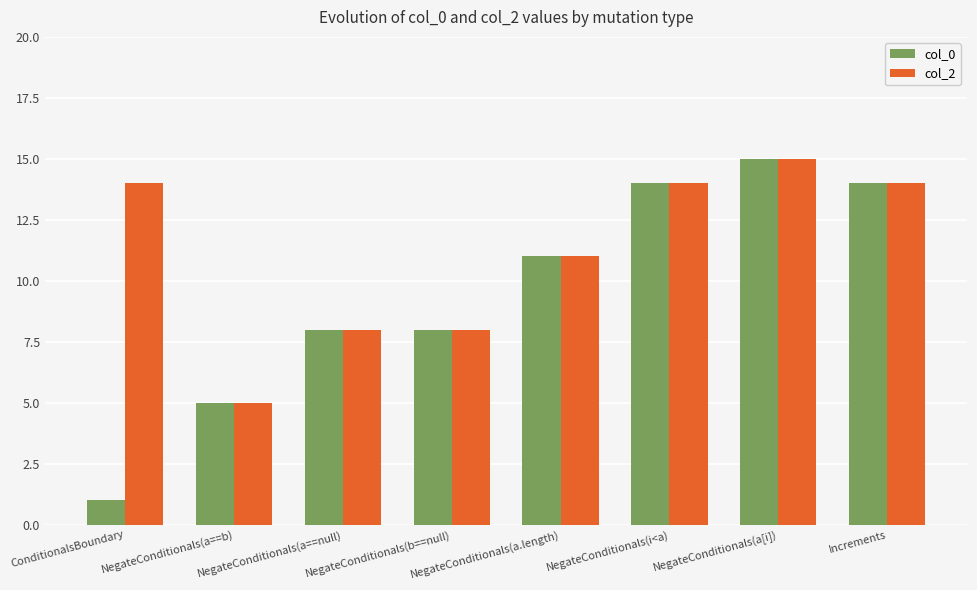

How many values in the col_0 series are below 11?

4